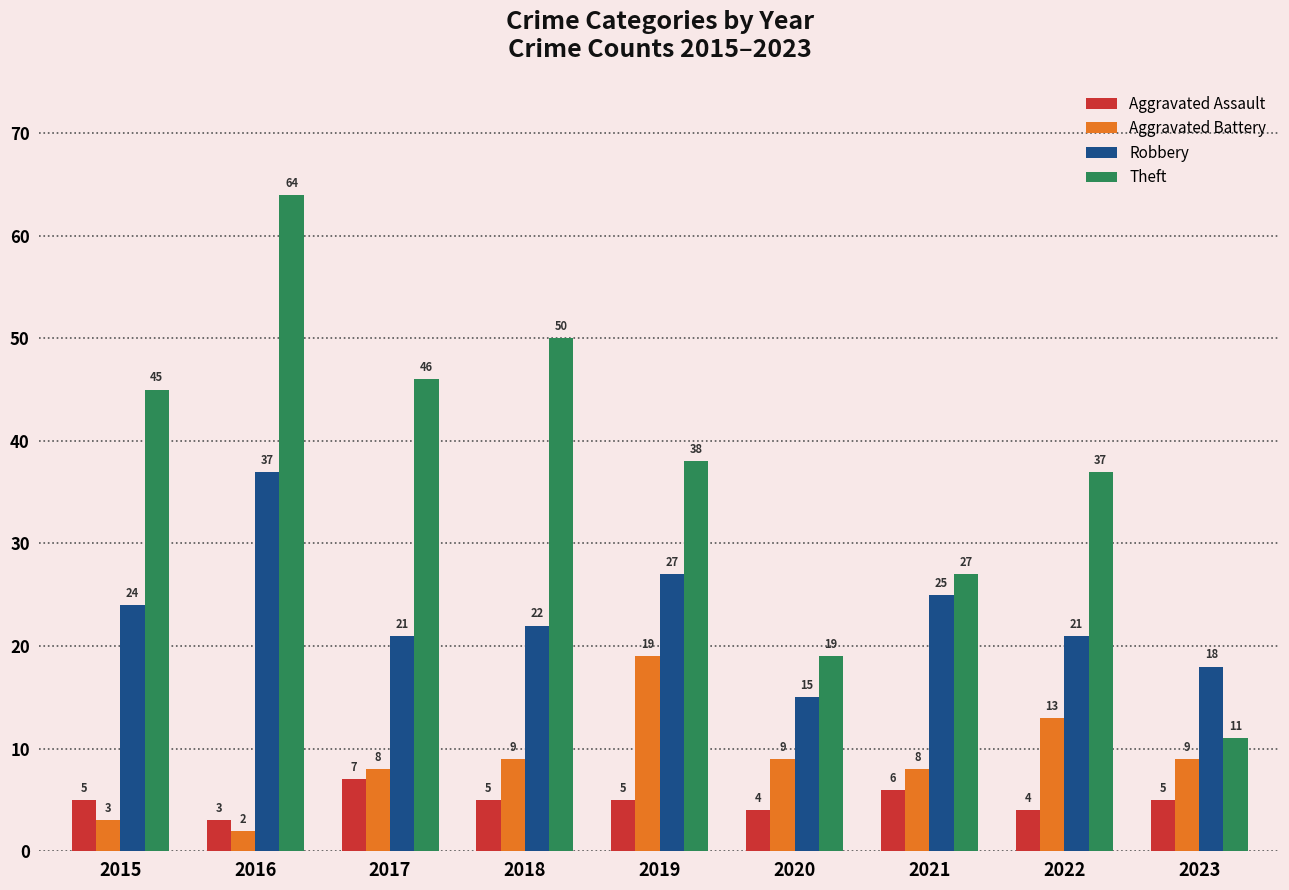

How many bars are there in total?

36